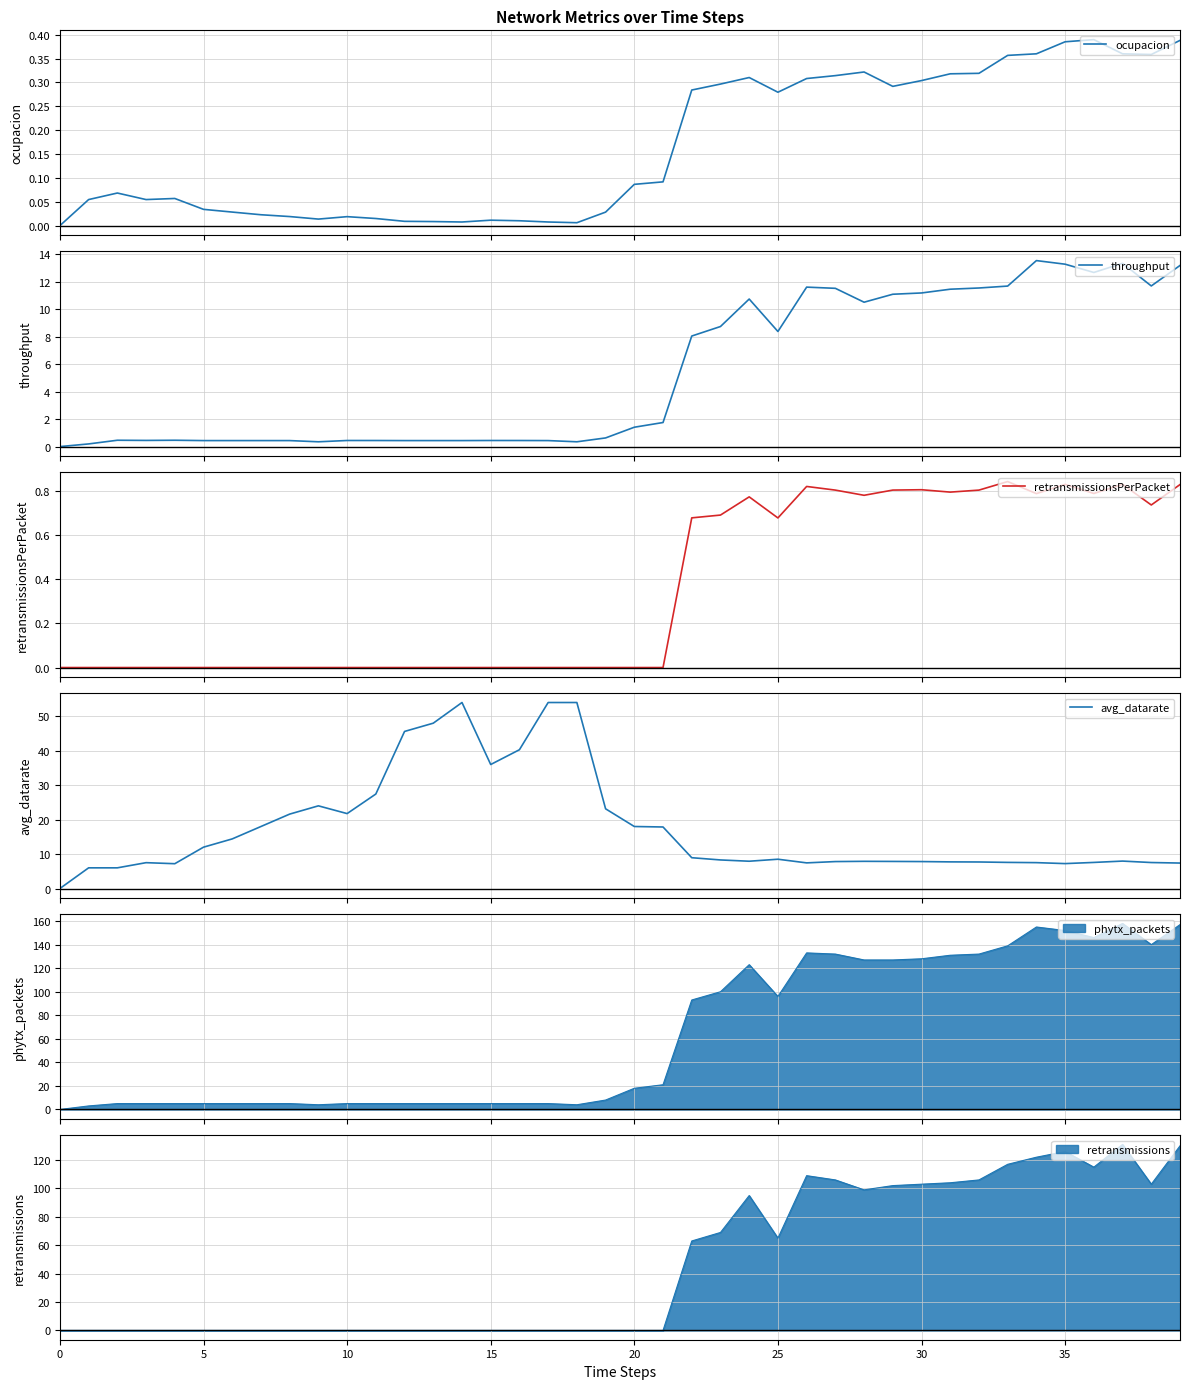

What are all the series names shown in the legend?

ocupacion, throughput, retransmissionsPerPacket, avg_datarate